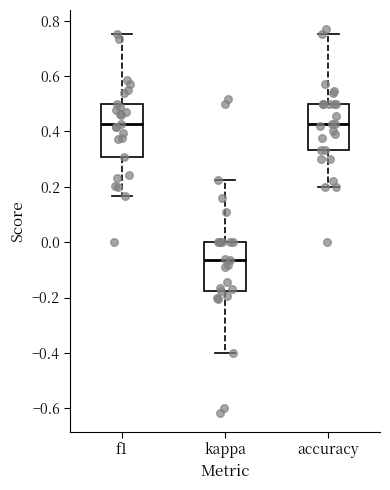

Where is the lower edge of the box for kappa on the y-axis? The values are not printed on the chart, so give them approximately, as read against the axis.

-0.18